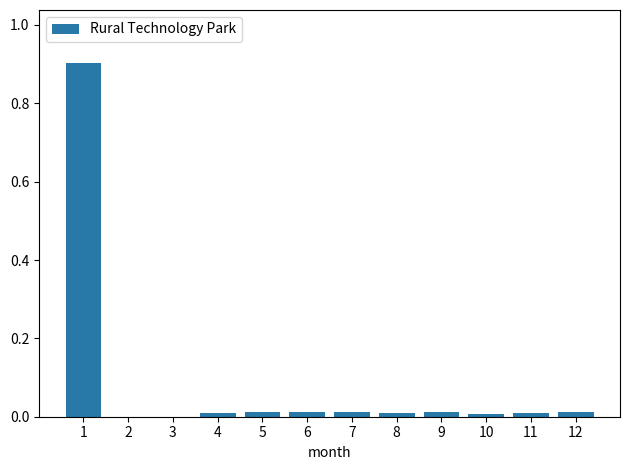

Does the chart contain stacked bars?

No